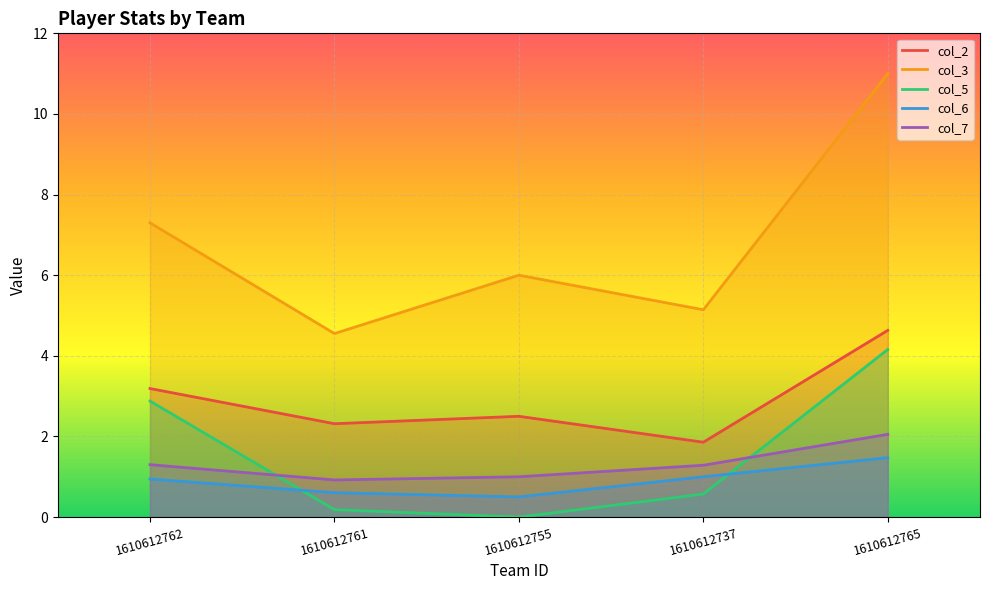

Reading left to right, what are all the values shown in this chart?

col_2: 3.2	2.3	2.5	1.9	4.6
col_3: 7.3	4.6	6.0	5.1	11.0
col_5: 2.9	0.2	0.0	0.6	4.2
col_6: 0.9	0.6	0.5	1.0	1.5
col_7: 1.3	0.9	1.0	1.3	2.1